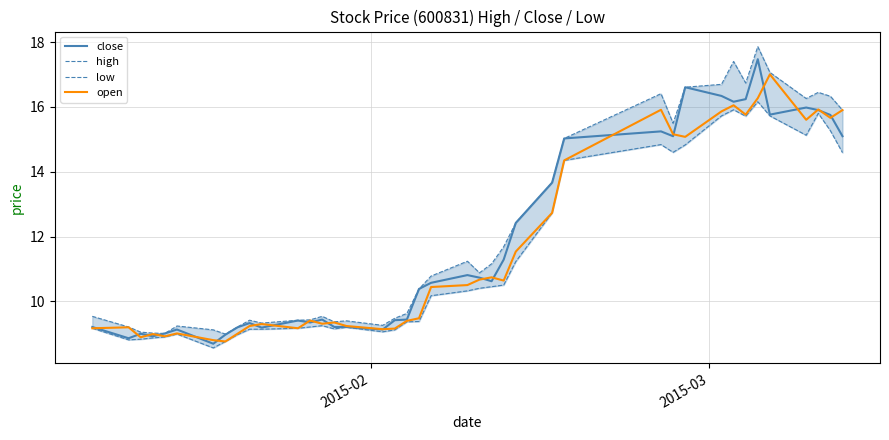

Does the chart display data point markers on the line(s)?

No